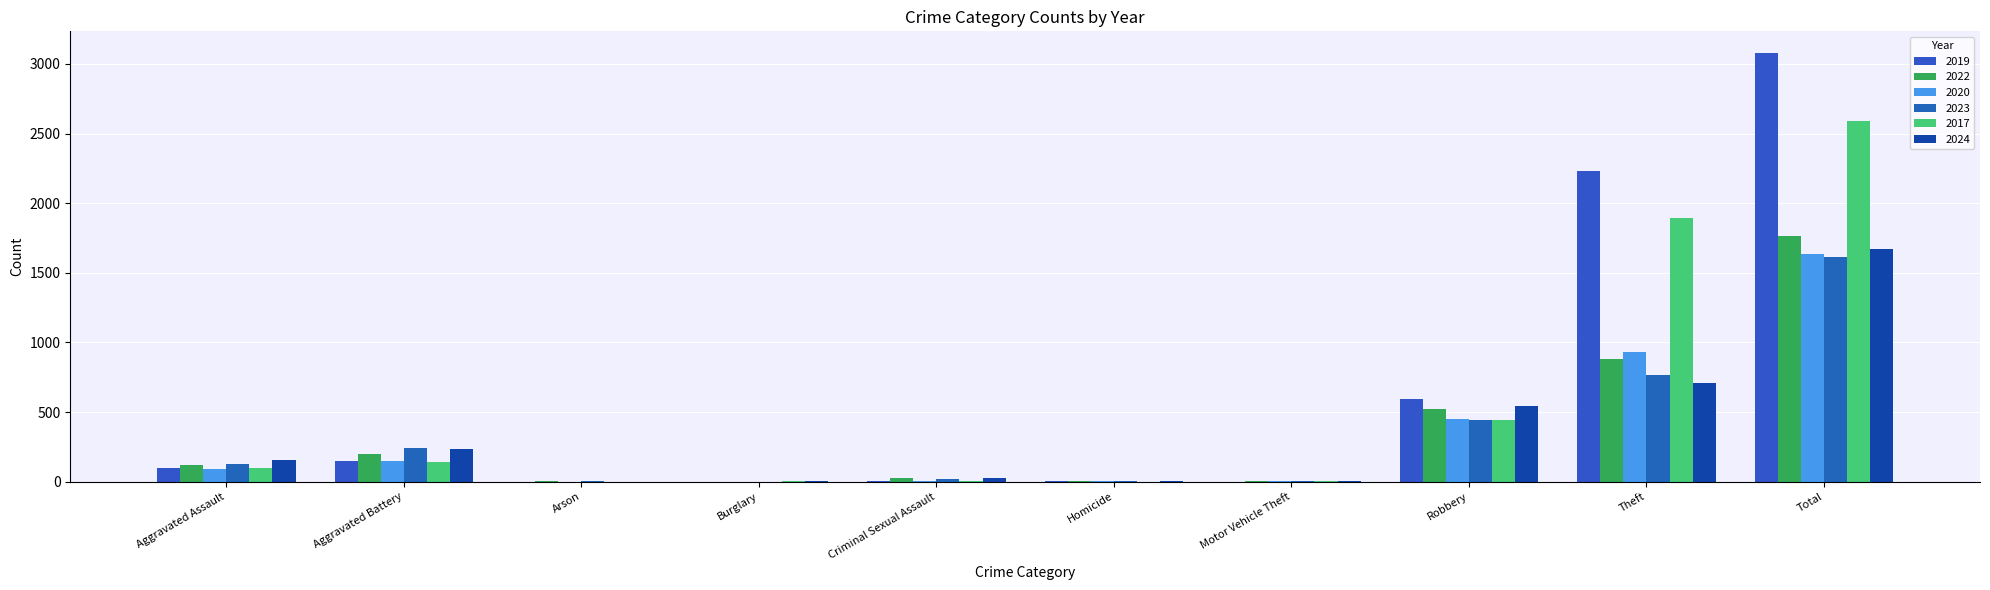

Where is 2023 nearest to the value 806?

Theft